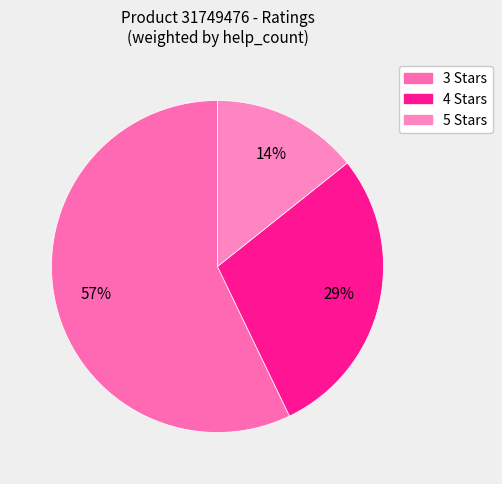

Count the number of slices in the pie.

3